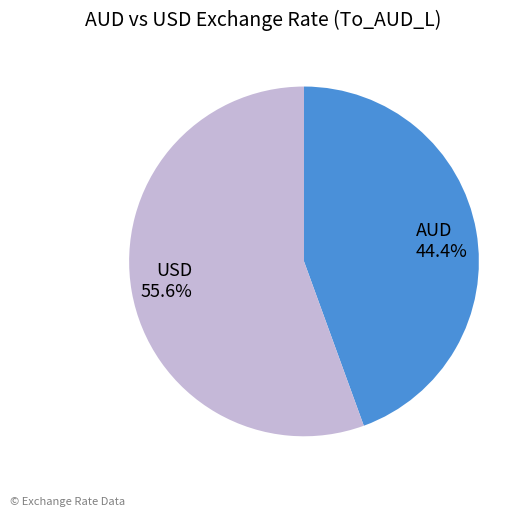

How many segments does this pie chart have?

2